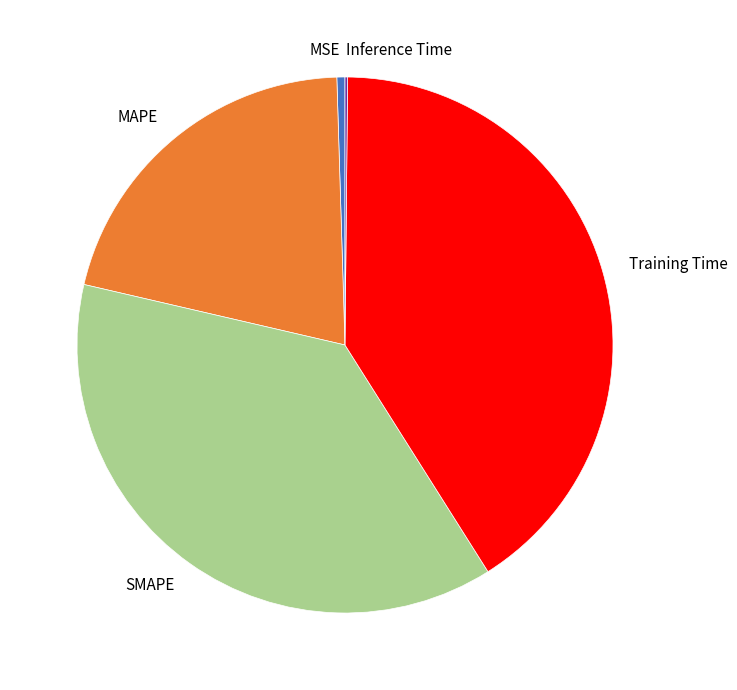

The MAPE slice represents 27% of the pie. True or false?

False